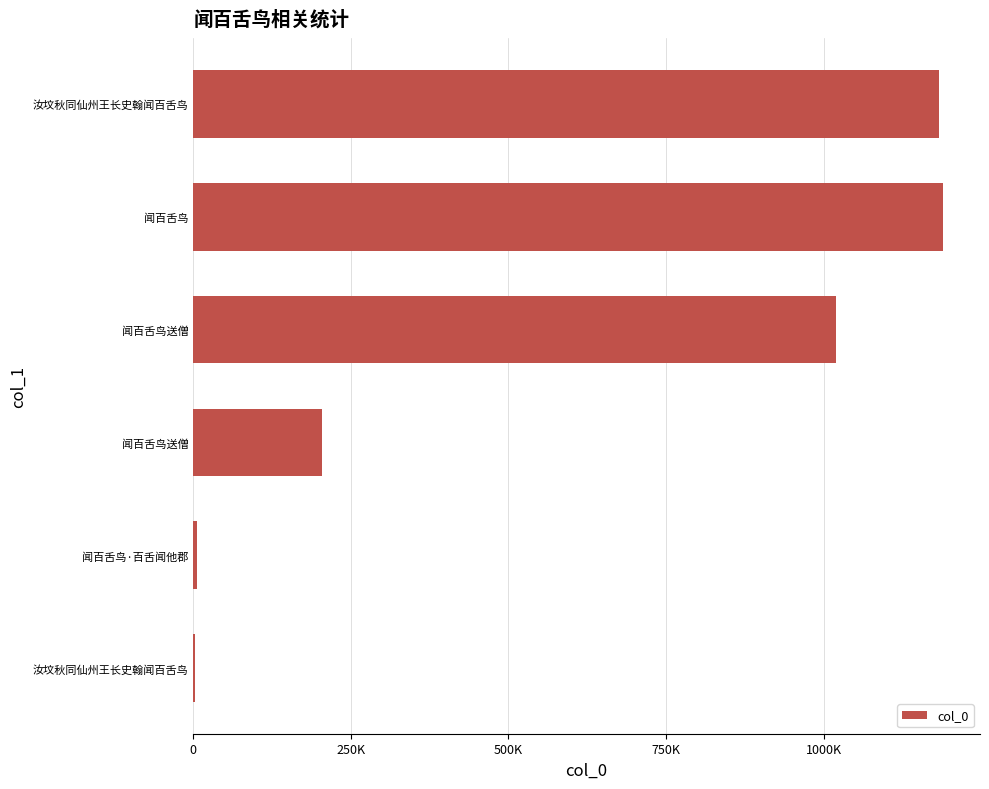

What is the minimum value shown in the chart?

3262